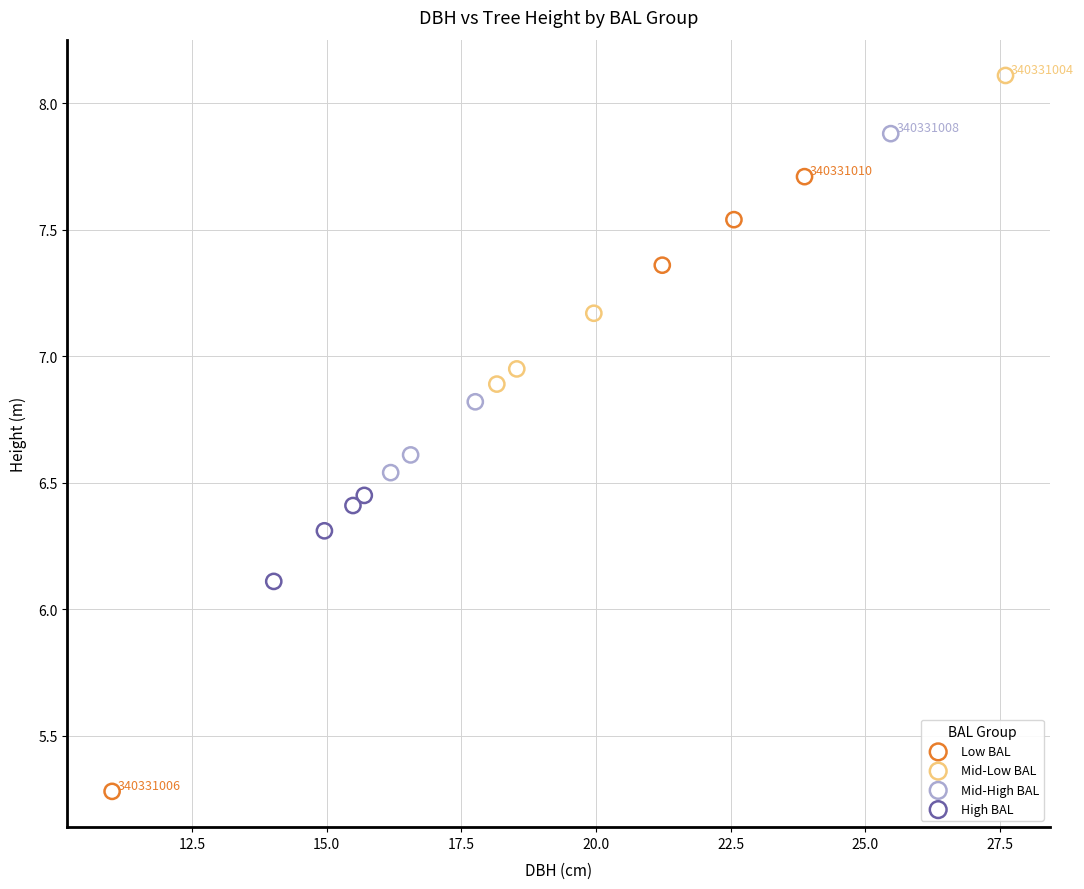

Which series reaches the minimum Y coordinate?

Low BAL